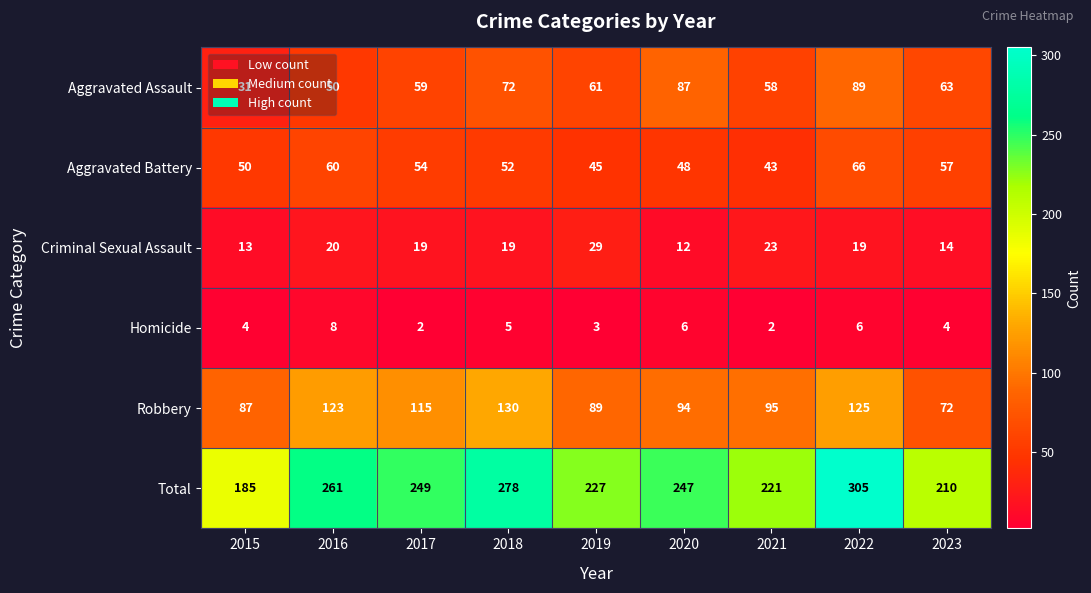

What is the spread (max minus min) of values at 2015?

181